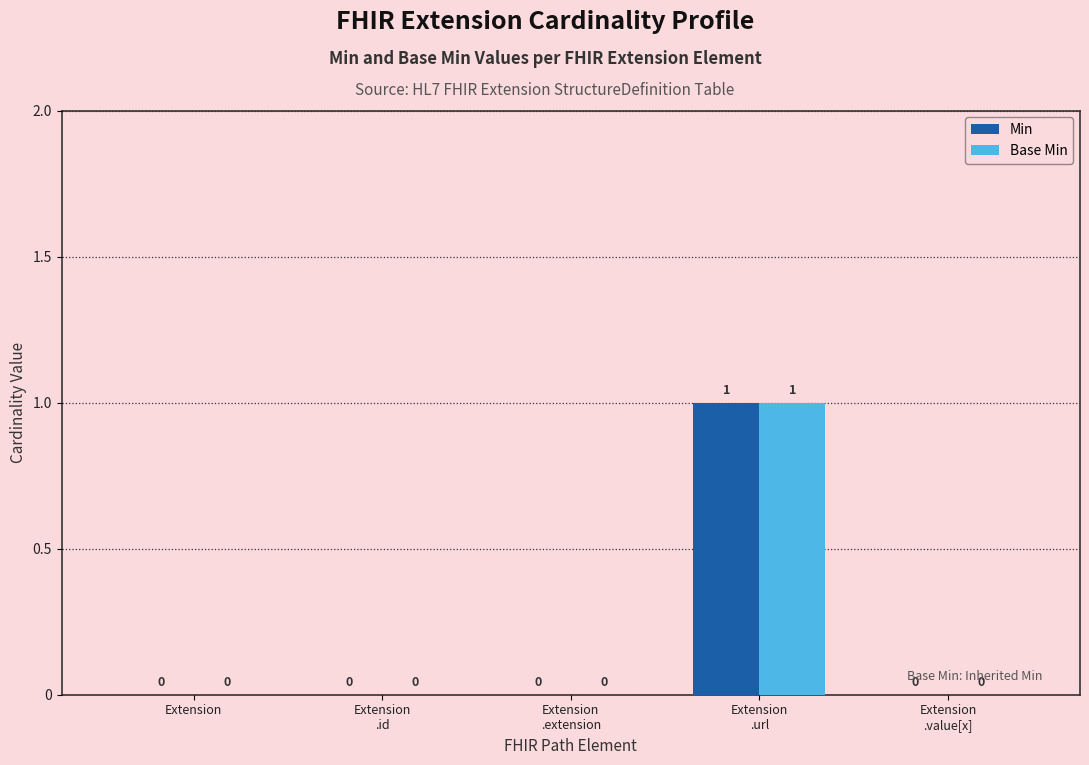

The value of Min at Extension
.url is 1. True or false?

True